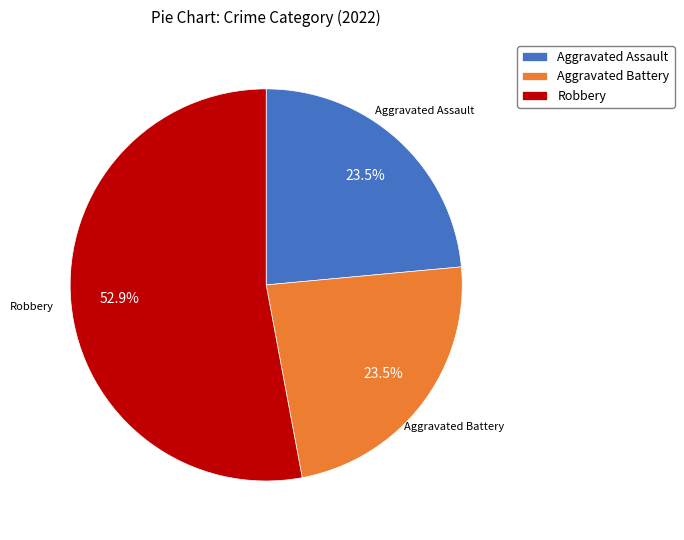

To the nearest percent, what is the average slice percentage?

33%